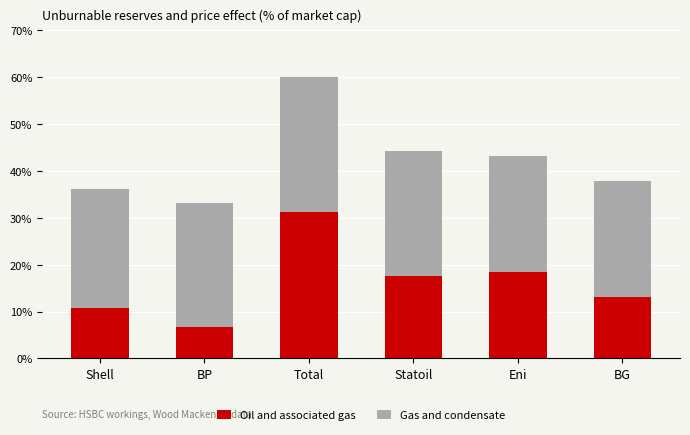

What is the label of the 4th bar from the right?

Total